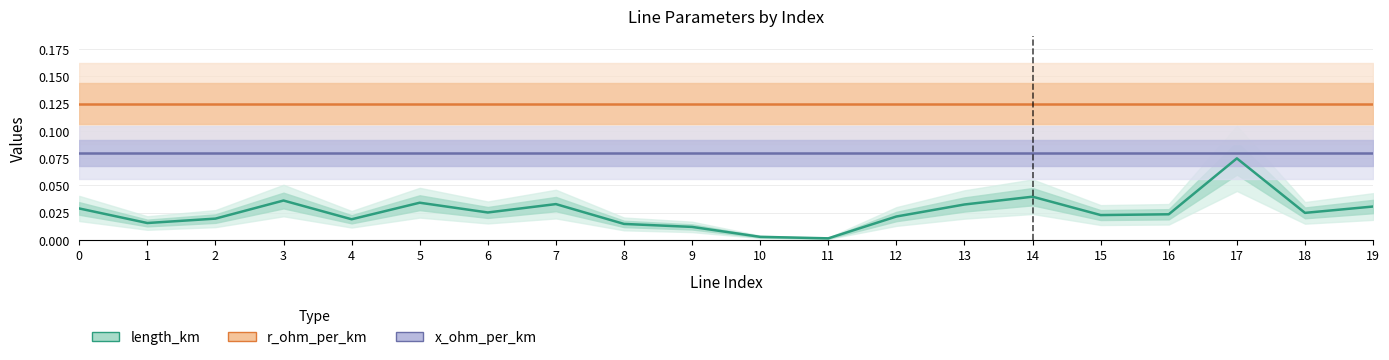

Reading left to right, extract all data points from this chart.

length_km: 0=0.0	1=0.0	2=0.0	3=0.0	4=0.0	5=0.0	6=0.0	7=0.0	8=0.0	9=0.0	10=0.0	11=0.0	12=0.0	13=0.0	14=0.0	15=0.0	16=0.0	17=0.1	18=0.0	19=0.0
r_ohm_per_km: 0=0.1	1=0.1	2=0.1	3=0.1	4=0.1	5=0.1	6=0.1	7=0.1	8=0.1	9=0.1	10=0.1	11=0.1	12=0.1	13=0.1	14=0.1	15=0.1	16=0.1	17=0.1	18=0.1	19=0.1
x_ohm_per_km: 0=0.1	1=0.1	2=0.1	3=0.1	4=0.1	5=0.1	6=0.1	7=0.1	8=0.1	9=0.1	10=0.1	11=0.1	12=0.1	13=0.1	14=0.1	15=0.1	16=0.1	17=0.1	18=0.1	19=0.1